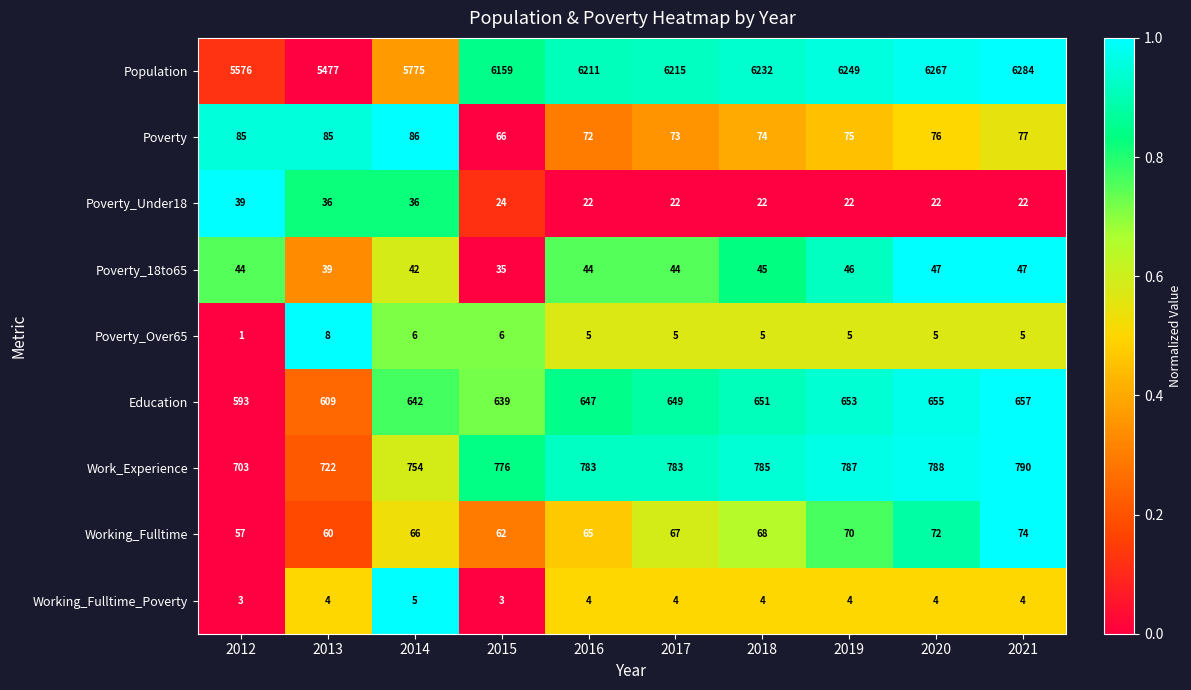

Rank the series at 2016 from lowest to highest value.

Working_Fulltime_Poverty, Poverty_Over65, Poverty_Under18, Poverty_18to65, Working_Fulltime, Poverty, Education, Work_Experience, Population